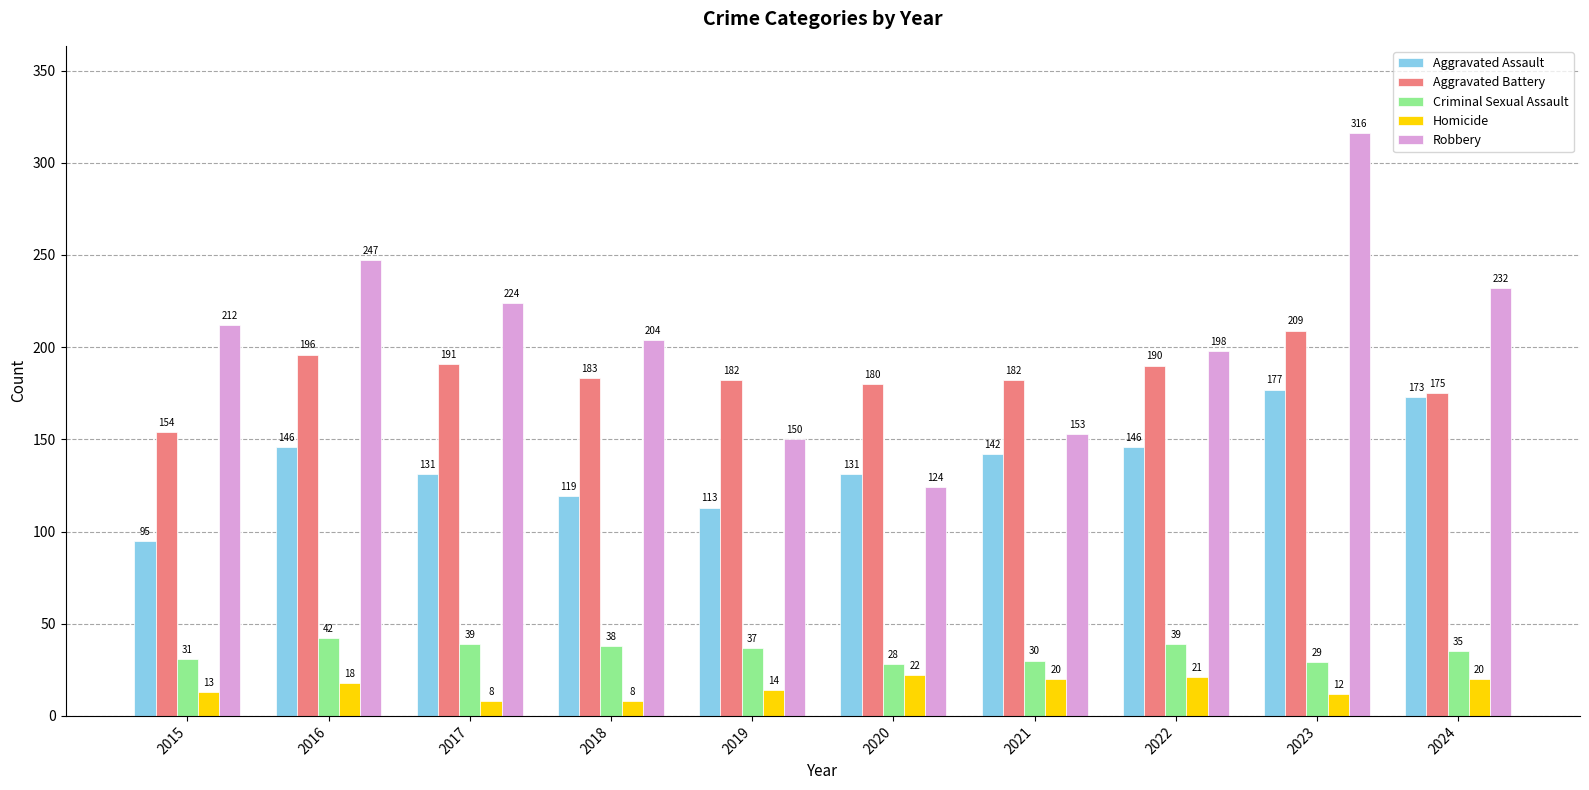

What is the approximate value of Robbery at 2019, to the nearest 10?

150